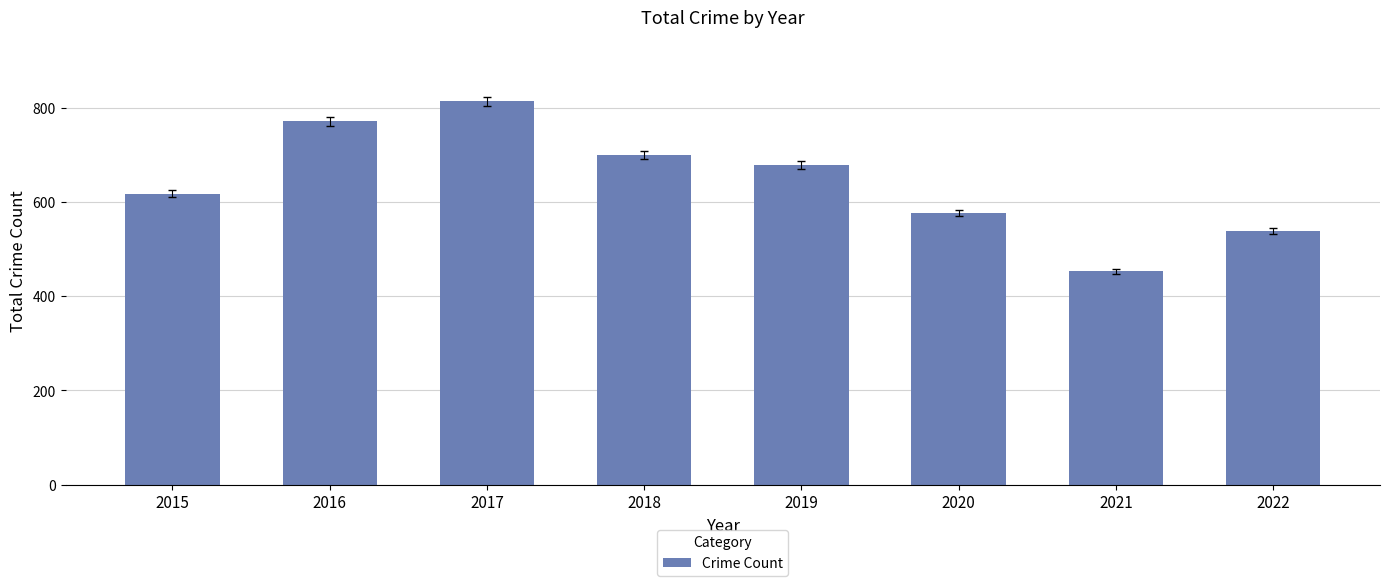

Reading left to right, transcribe all the data shown in this chart.

617	771	814	699	678	576	453	539